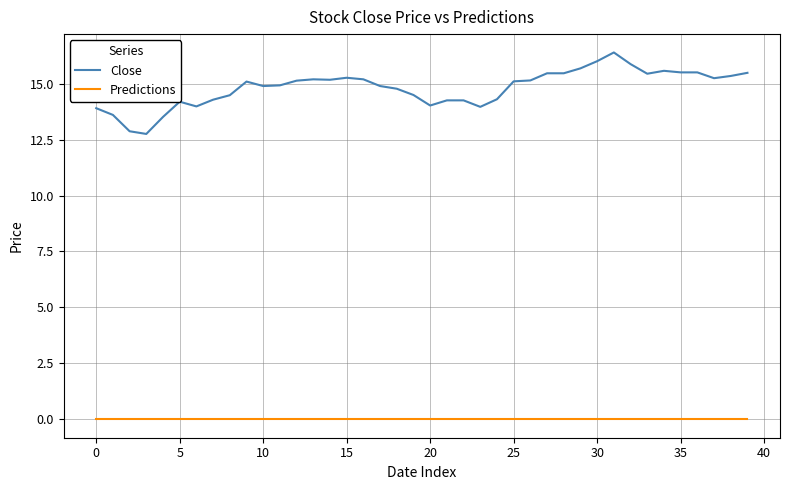

True or false: Close has more than 0 interior local peaks.

True